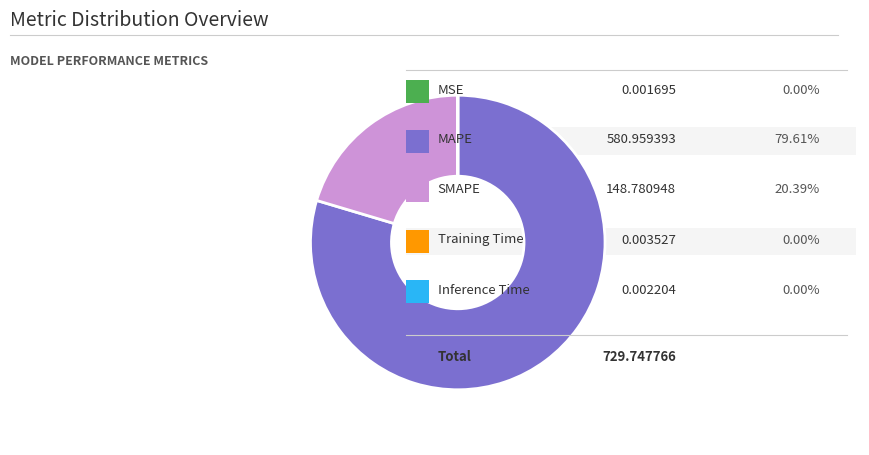

Is there any slice that represents more than half of the pie?

Yes